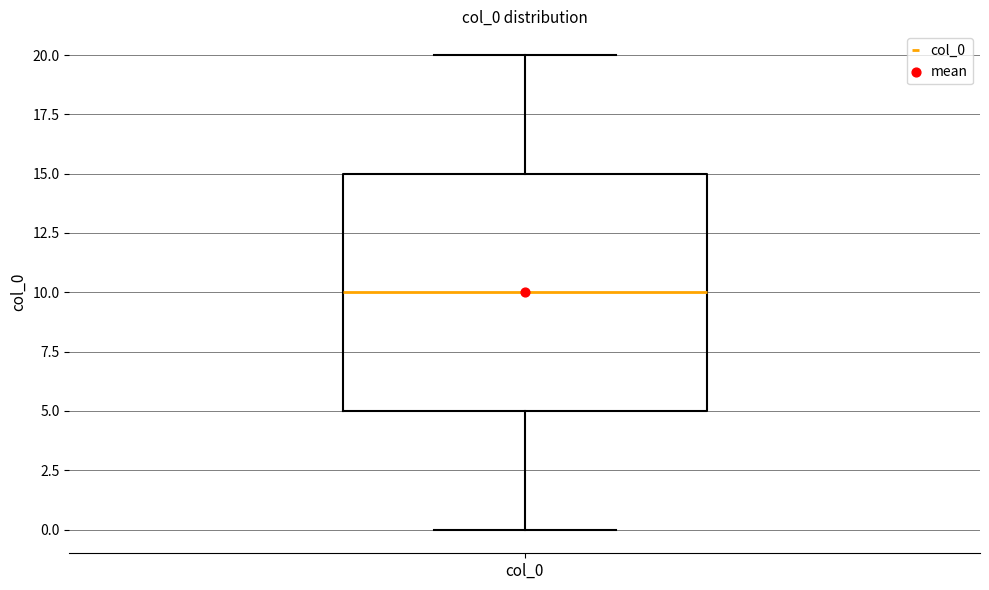

Read this box plot against the y-axis: the position of the median line, the range covered by the box, and the ends of both whiskers. The values are not printed on the chart, so give them approximately, as read against the axis.

median 10, box 5 to 15, whiskers 0 to 20